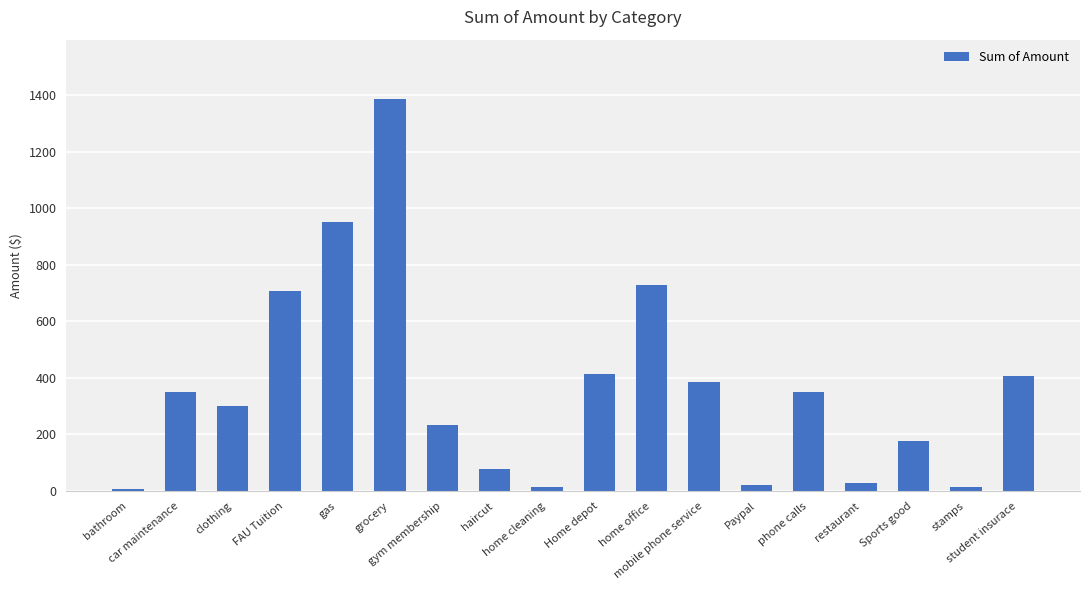

What is the difference between the values at phone calls and student insurace?

54.3